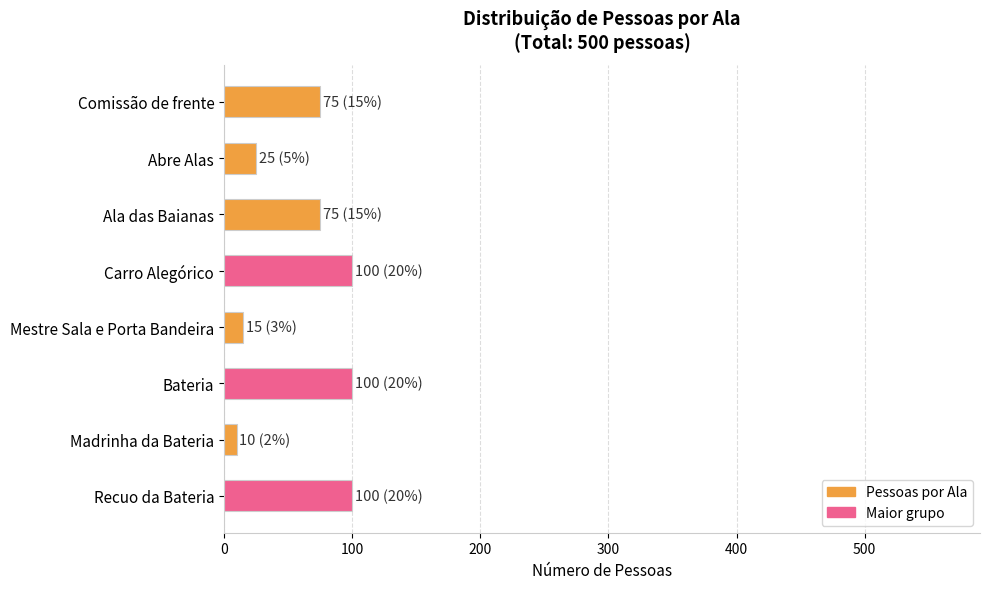

What is the maximum value shown in the chart?

100